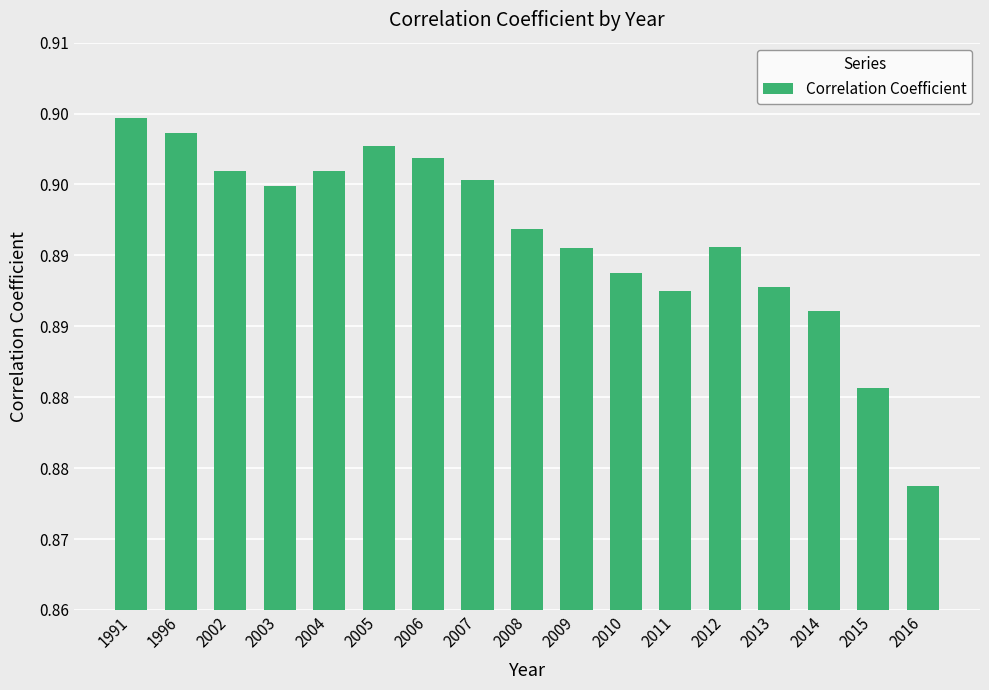

Between 2016 and 2003, which is larger?

2003